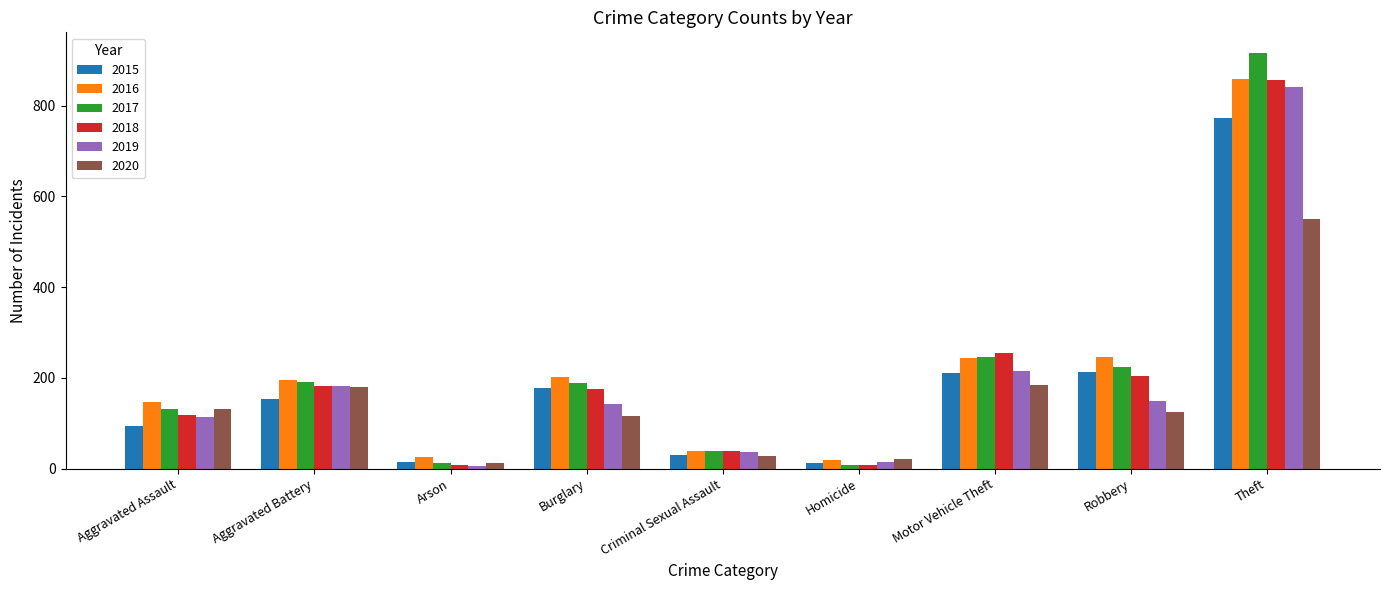

What is the greatest value displayed?

916